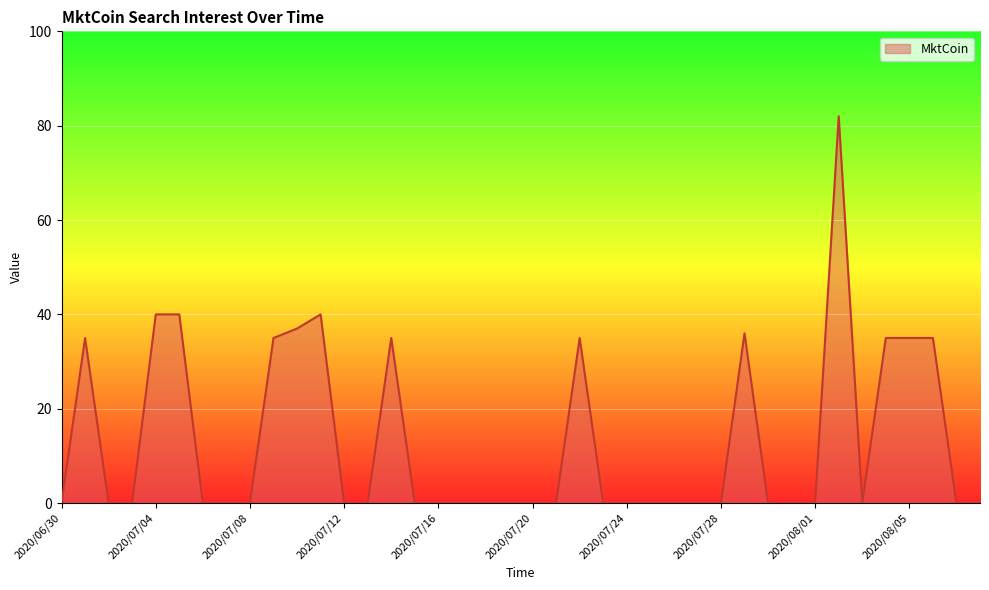

What is the greatest value displayed?

82